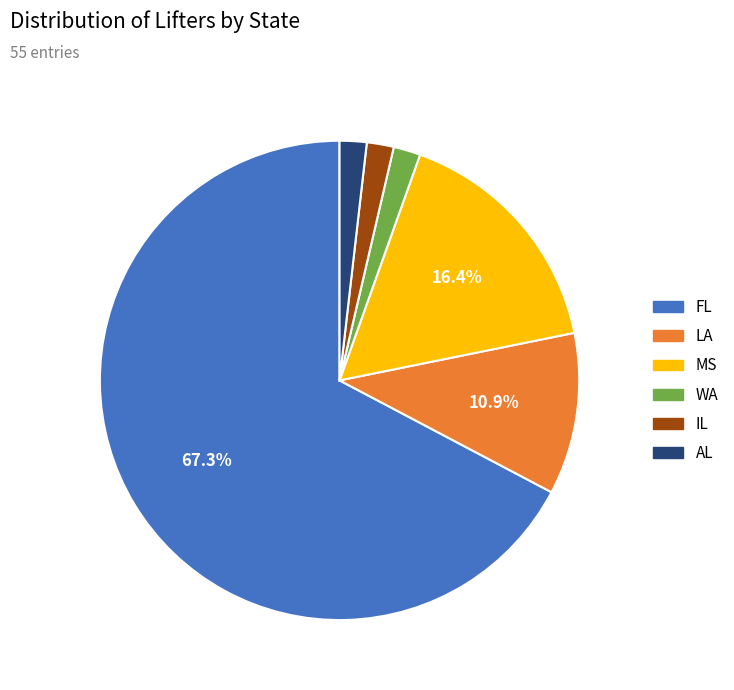

How many segments does this pie chart have?

6